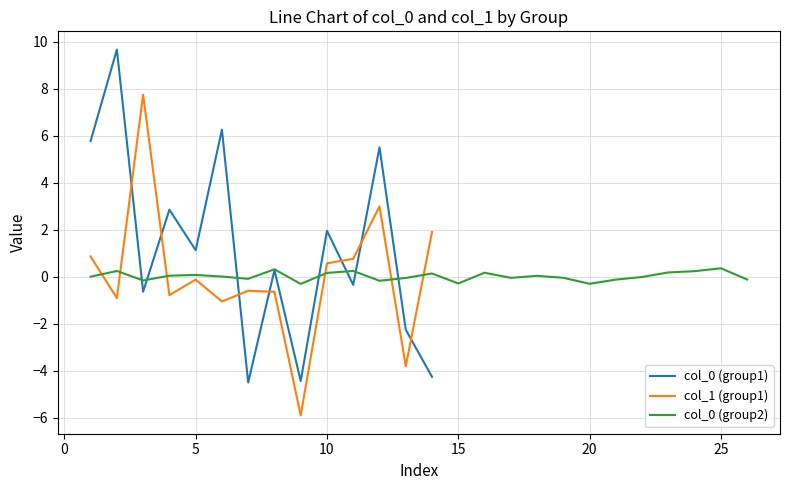

What is the maximum value for col_0 (group1)?

9.7